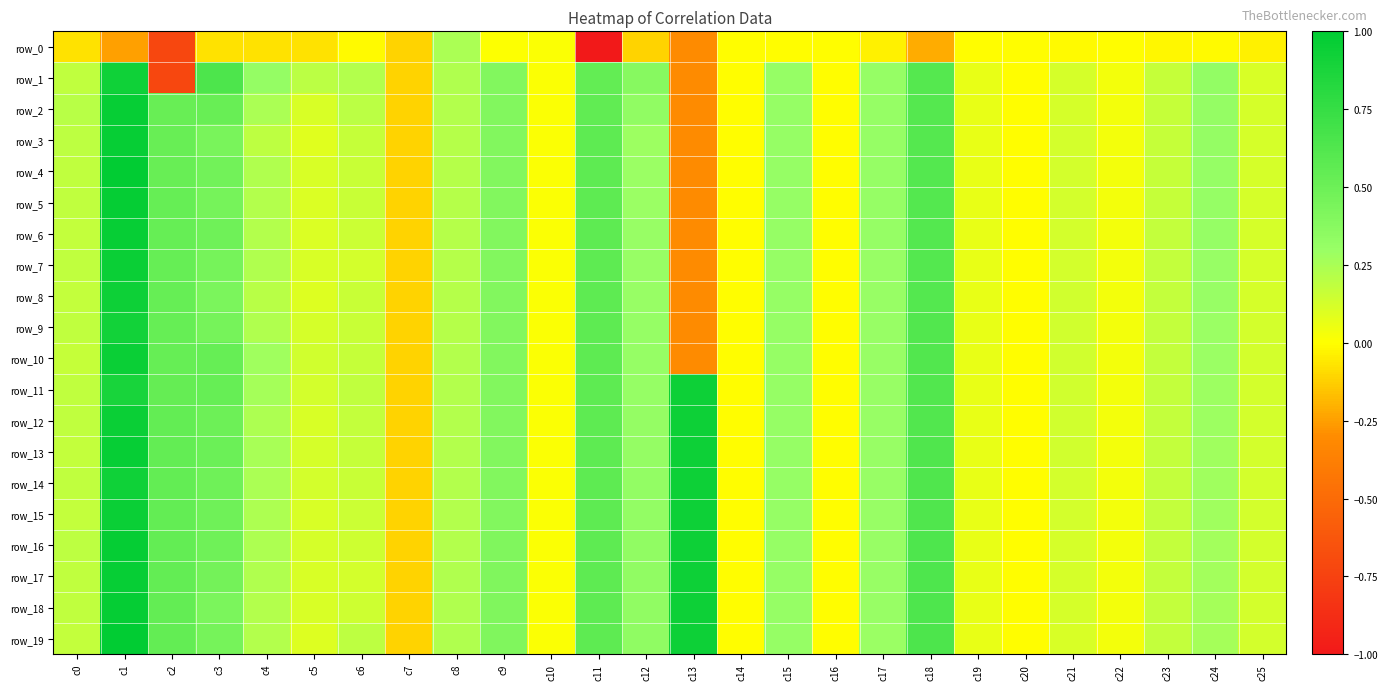

How many data points does each series have?

26